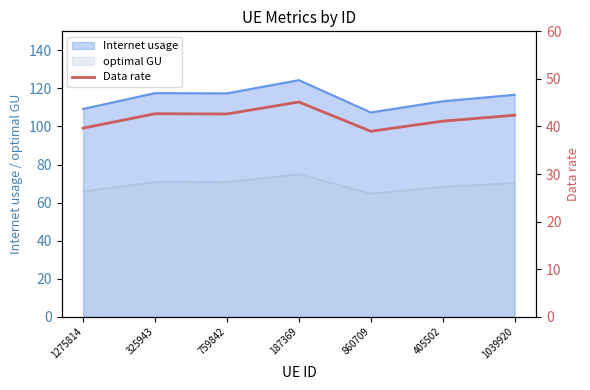

What is the difference between the maximum and minimum values?

6.2